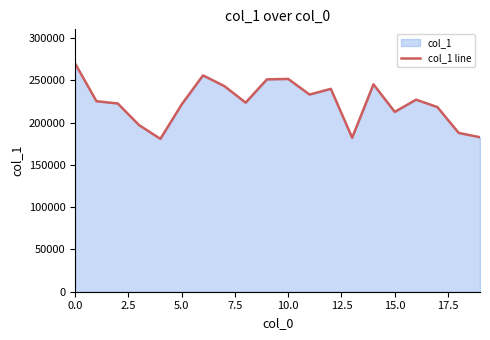

What is the difference between the maximum and minimum values?

89017